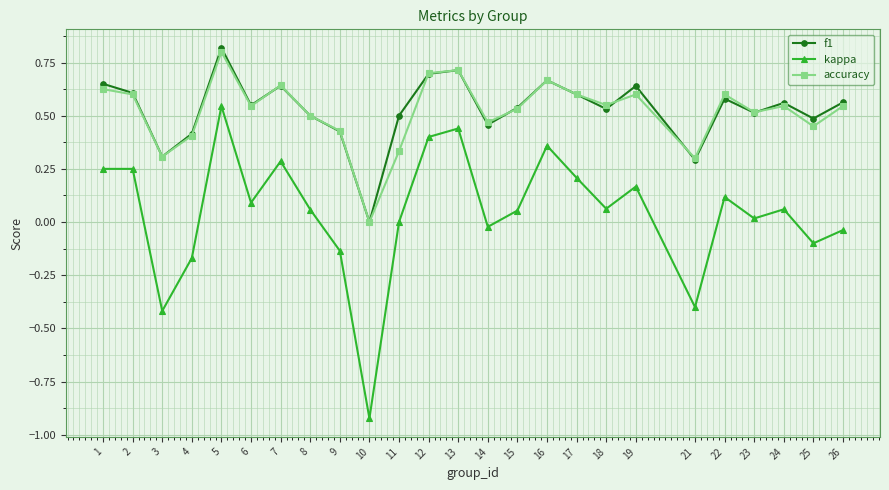

True or false: accuracy and kappa cross at least once.

False